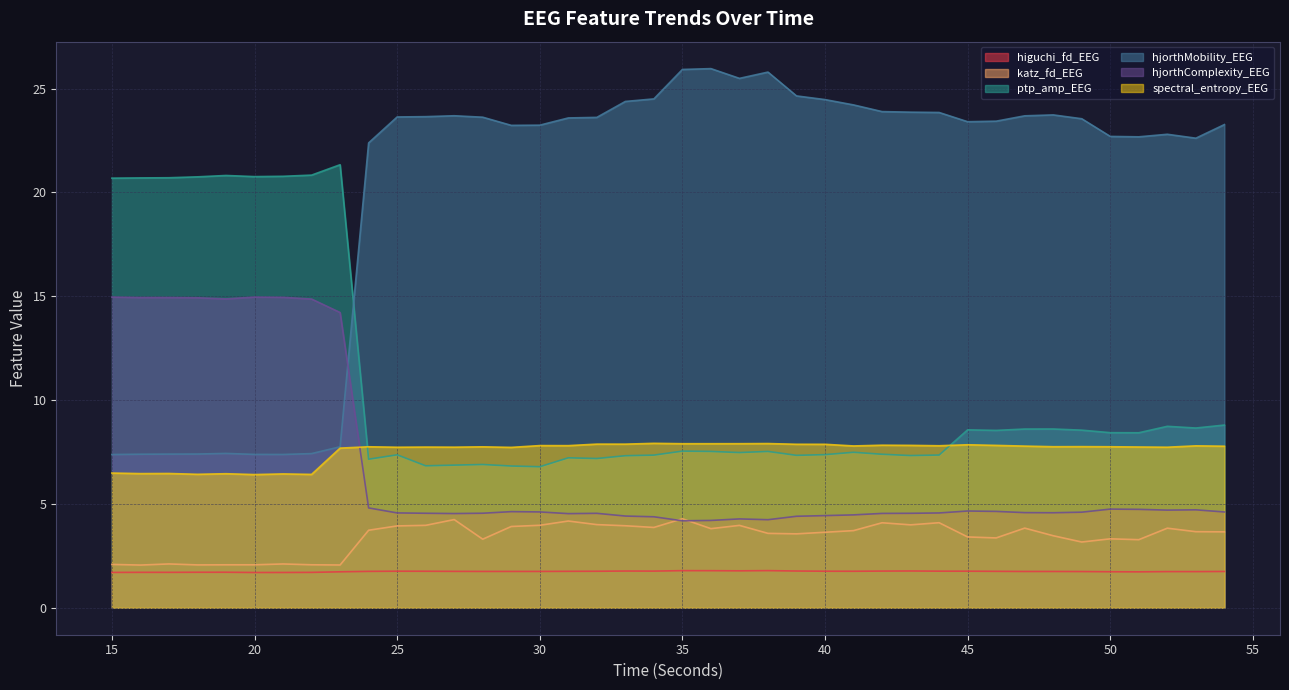

What is the approximate value of ptp_amp_EEG at 40?

7.4